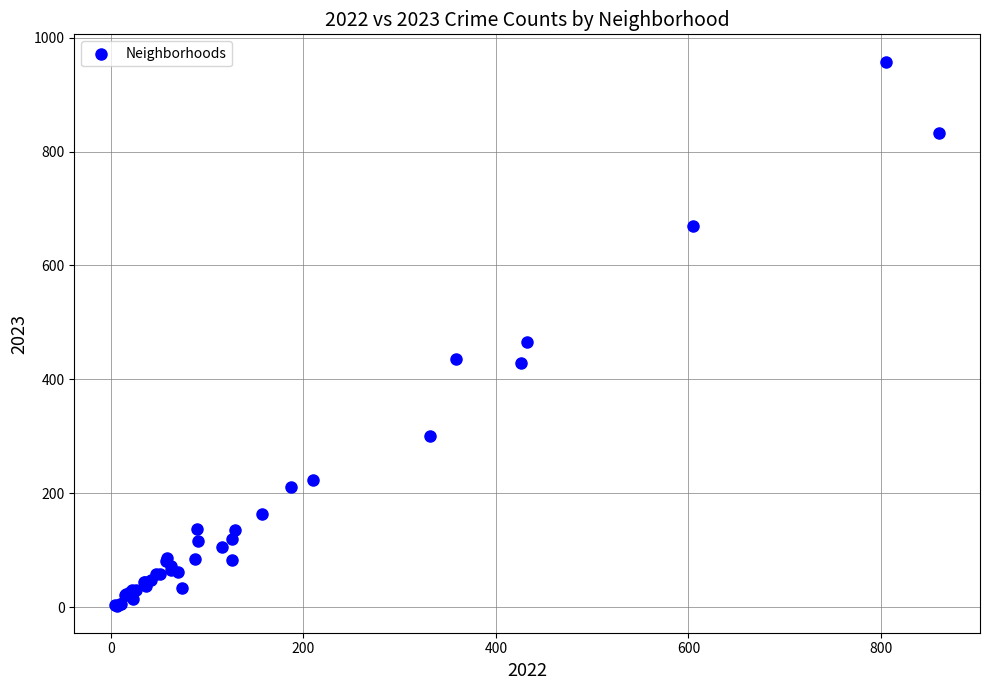

What Y value in the scatter plot is closest to 480?

466